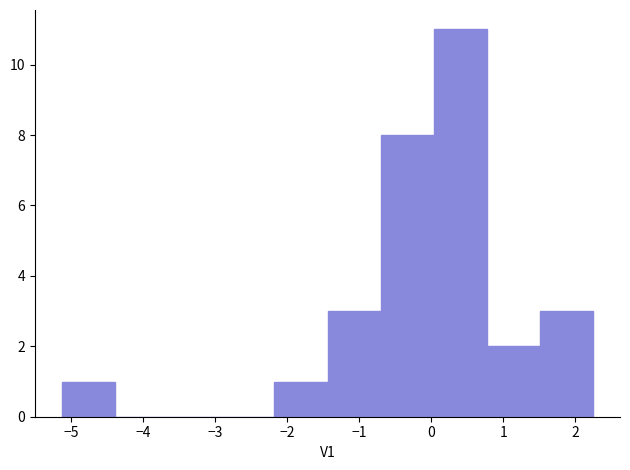

How tall is the bar that spans 1.5 to 2.2 on the x-axis? Neither the bar edges nor the heights are printed on the chart, so give them approximately, as read against the axes.

3